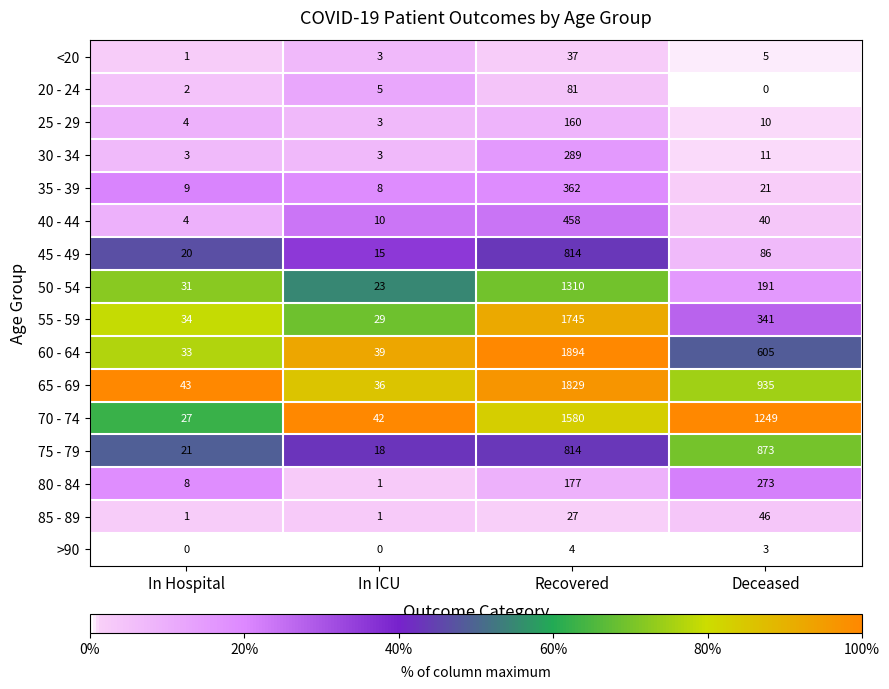

What is the sum of the <20 values at In Hospital and Recovered?

38